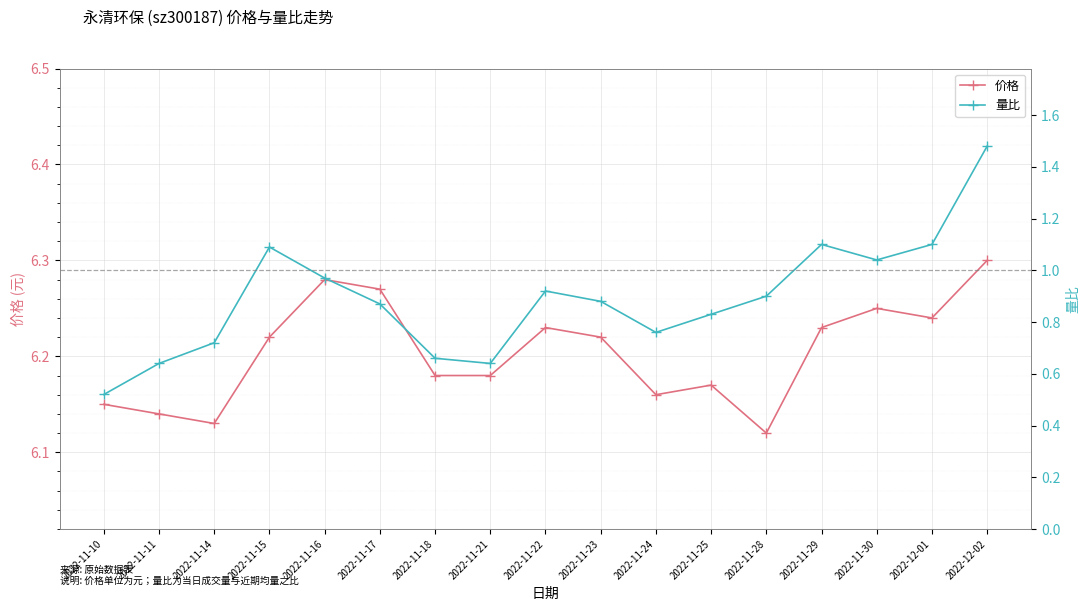

List the series in order of their peak value, lowest first.

量比, 价格